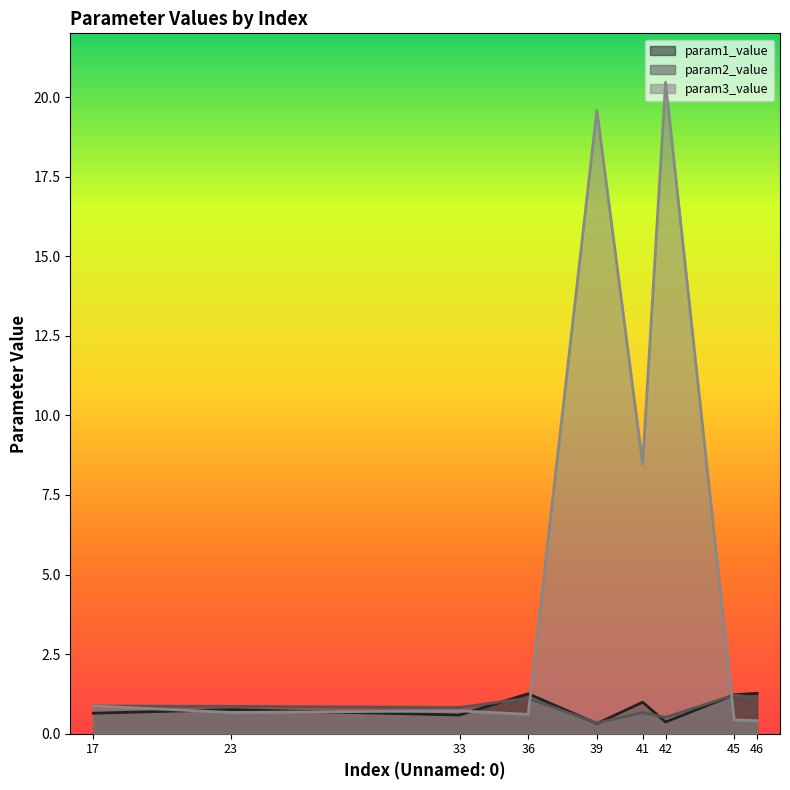

What is the average value of the param3_value series?

5.8